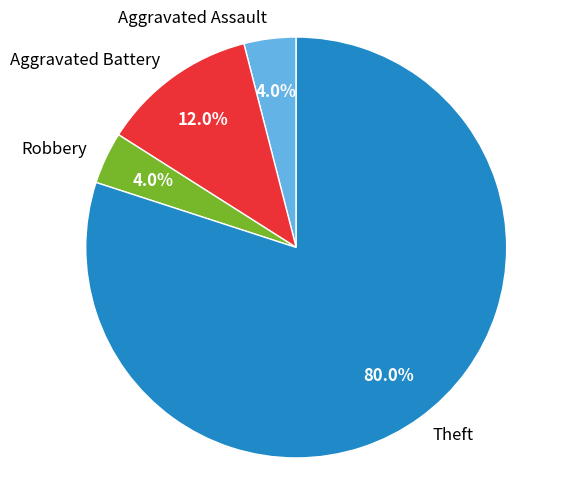

Approximately how many times larger is the value at Aggravated Assault compared to Robbery?

1.0